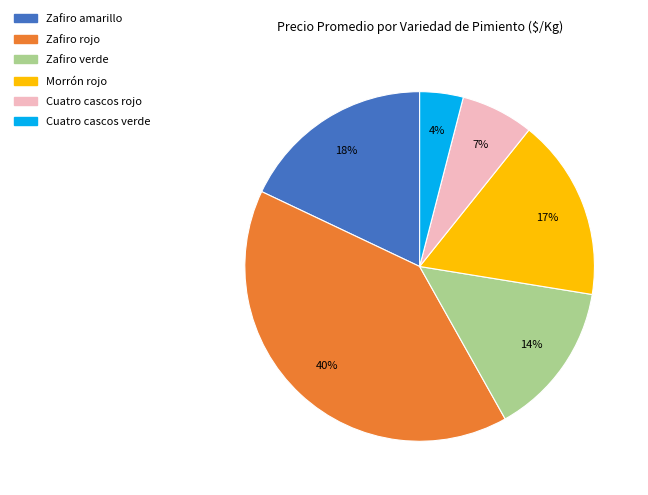

Rank the categories by value from lowest to highest.

Cuatro cascos verde, Cuatro cascos rojo, Zafiro verde, Morrón rojo, Zafiro amarillo, Zafiro rojo